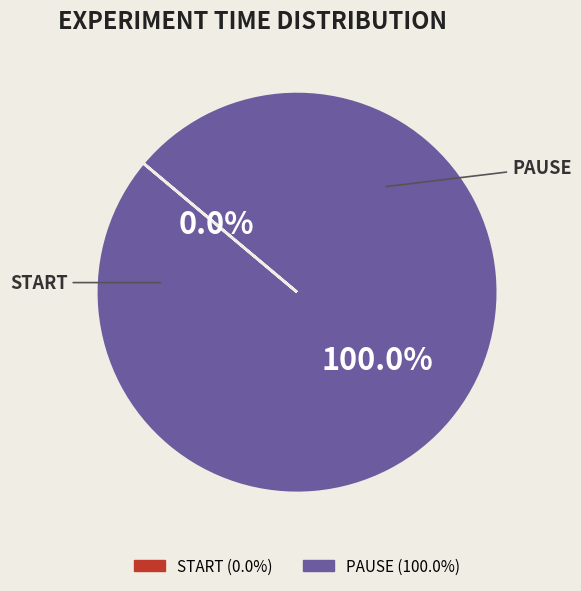

Is there any slice that represents more than half of the pie?

Yes